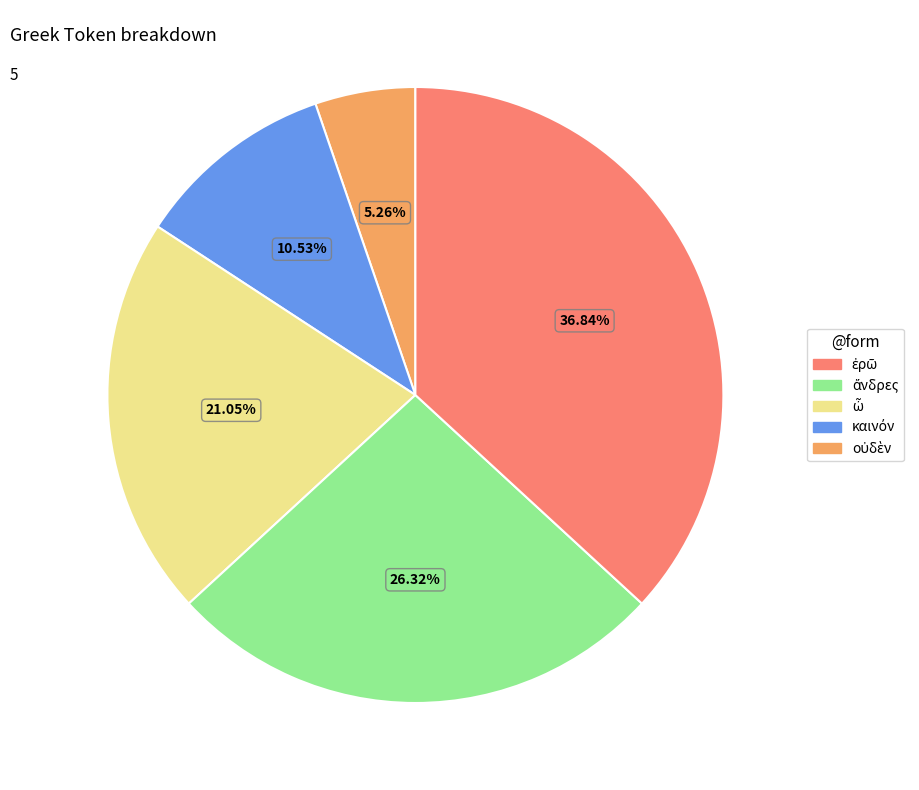

Is there a majority slice in this chart?

No